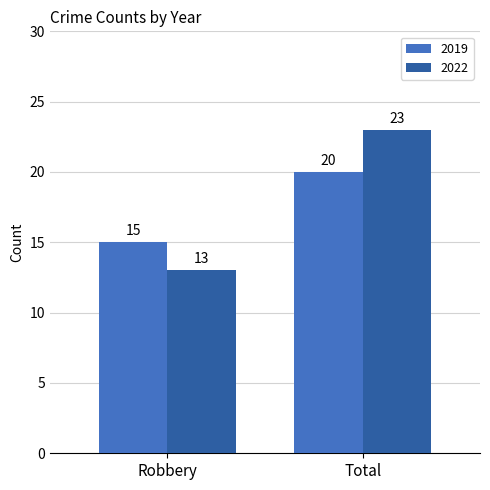

What is the average value of the 2022 series?

18